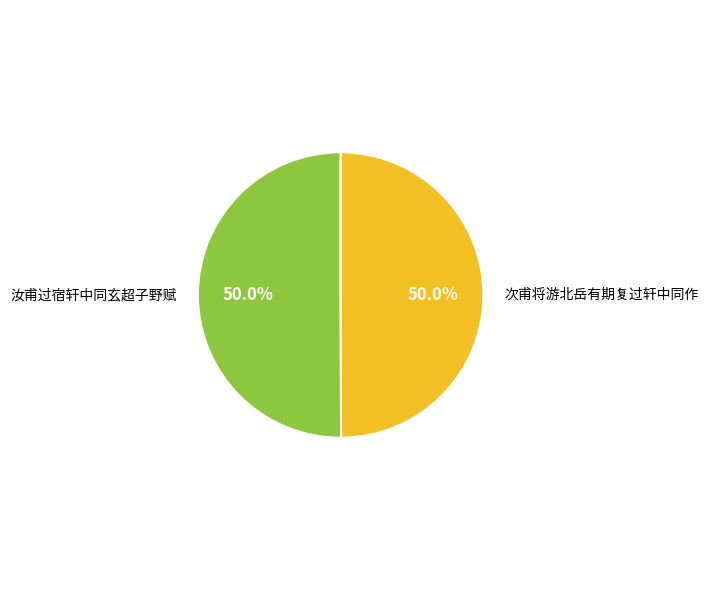

What percentage do 次甫将游北岳有期复过轩中同作 and 汝甫过宿轩中同玄超子野赋 together represent?

100.0%